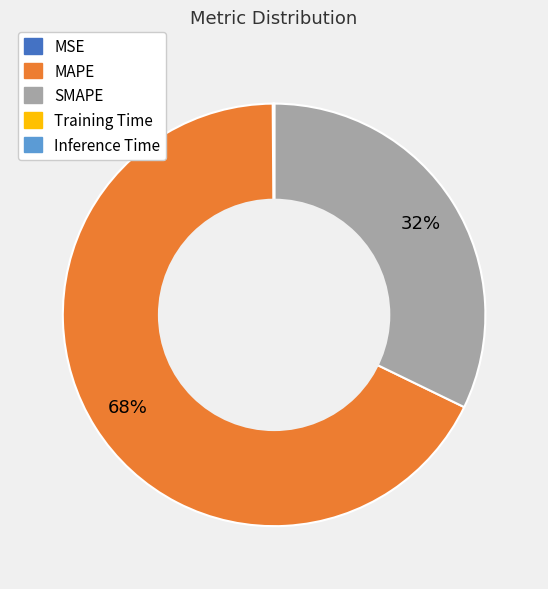

To the nearest percent, what portion does MAPE represent?

68%